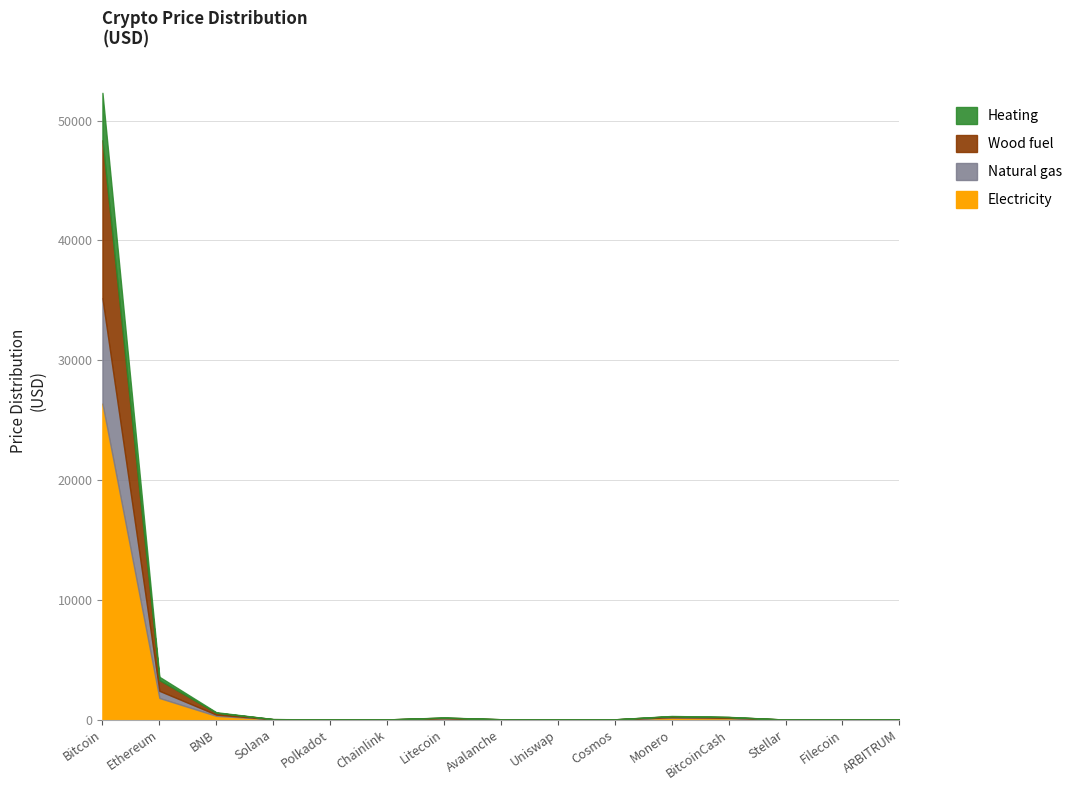

At which label does Wood fuel first exceed 25?

Bitcoin